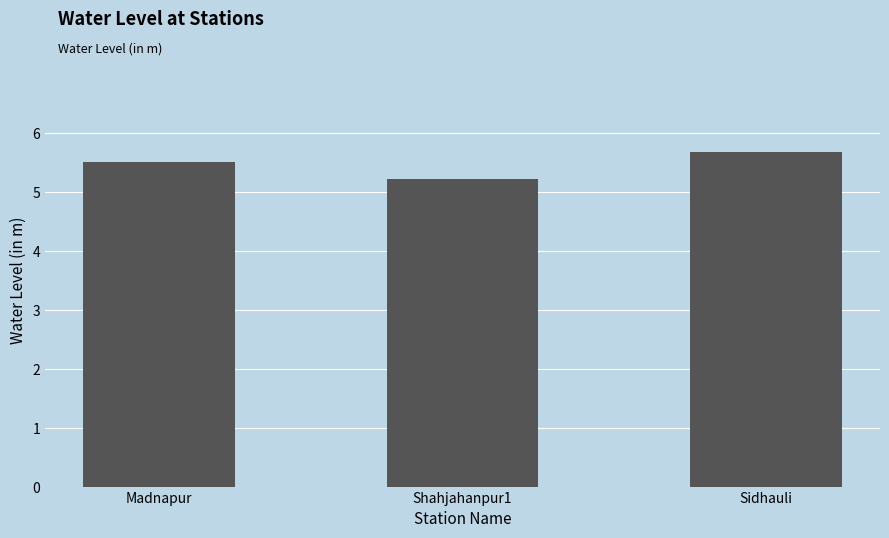

True or false: the data shows 8.3 at Shahjahanpur1.

False